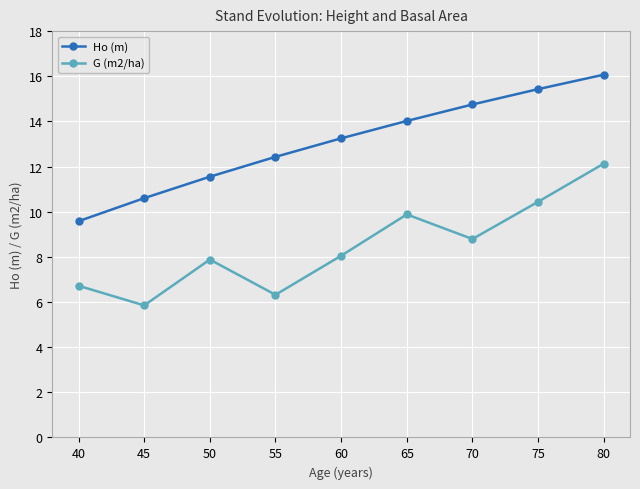

What is the average value of the Ho (m) series?

13.1